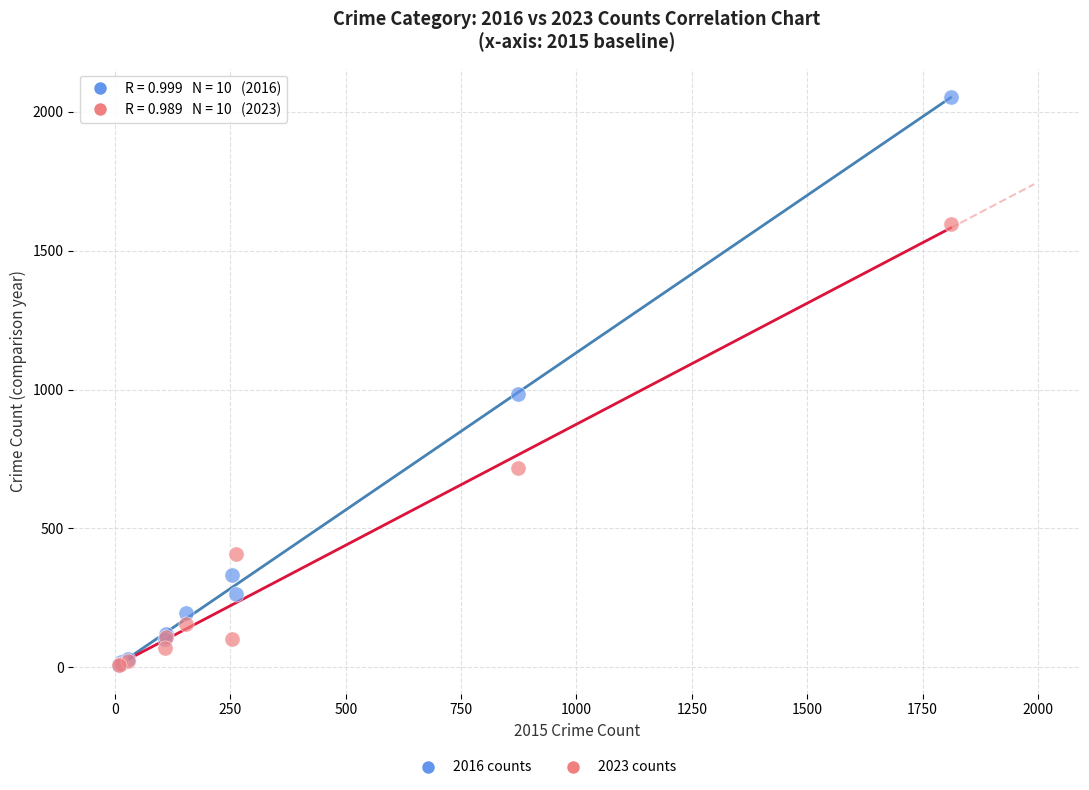

Across all series, what Y value is closest to 1030?

984